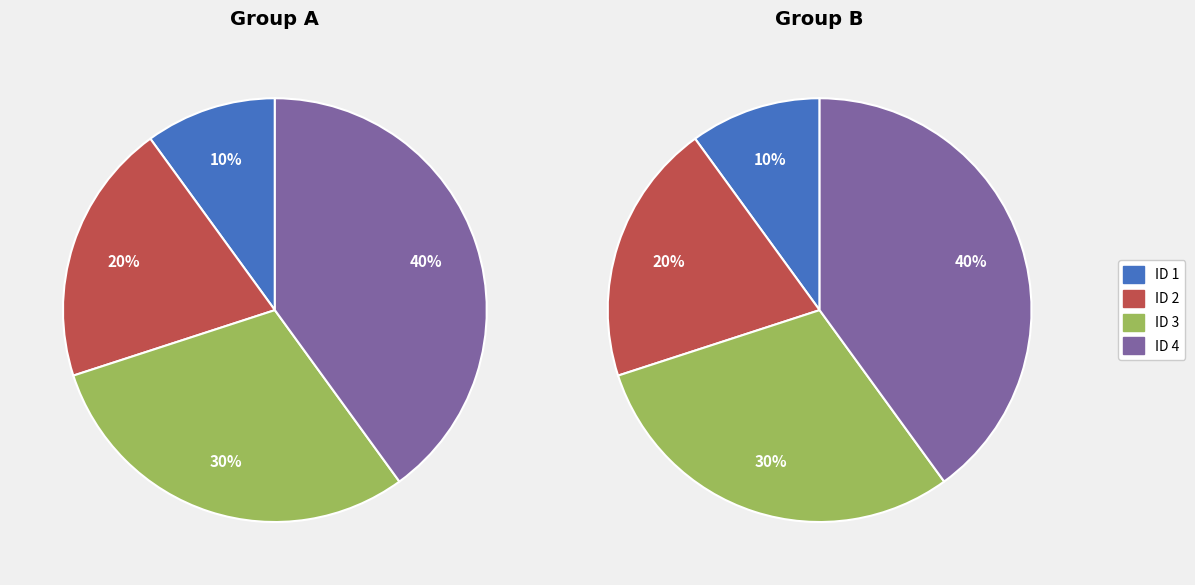

What is the smallest slice in the pie chart?

ID 1